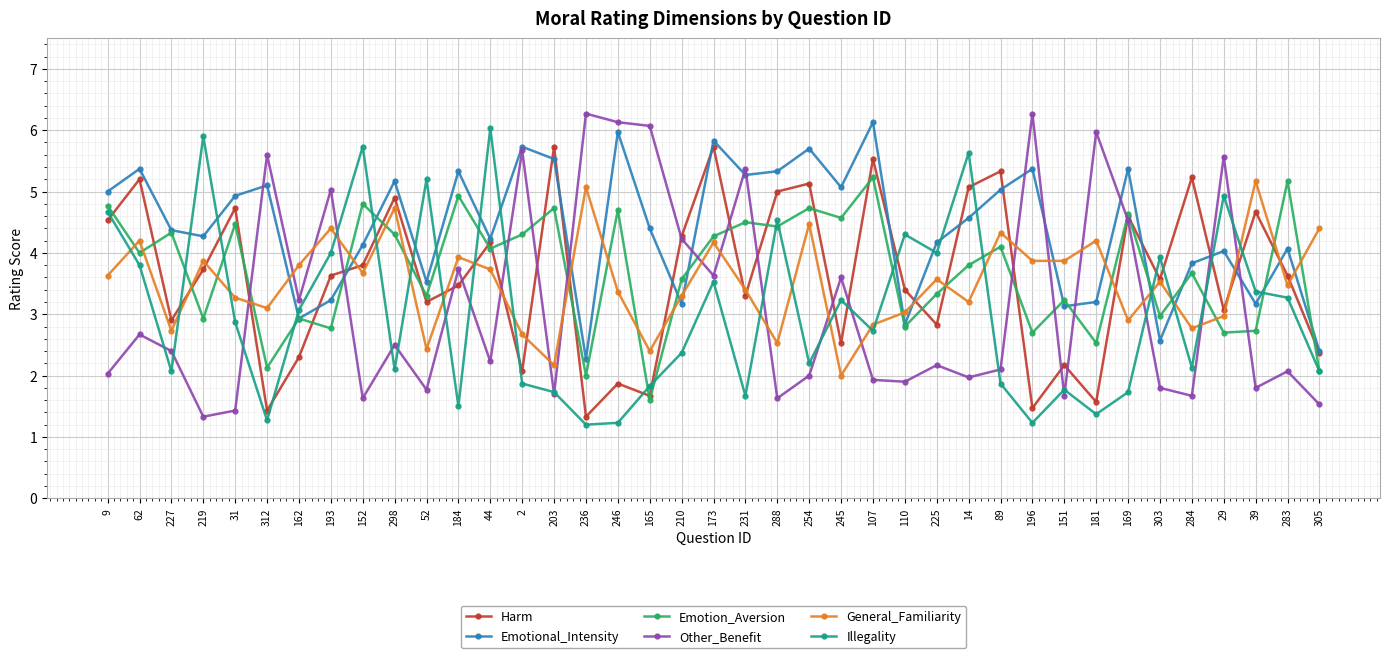

Where is the first local maximum for Illegality?

219